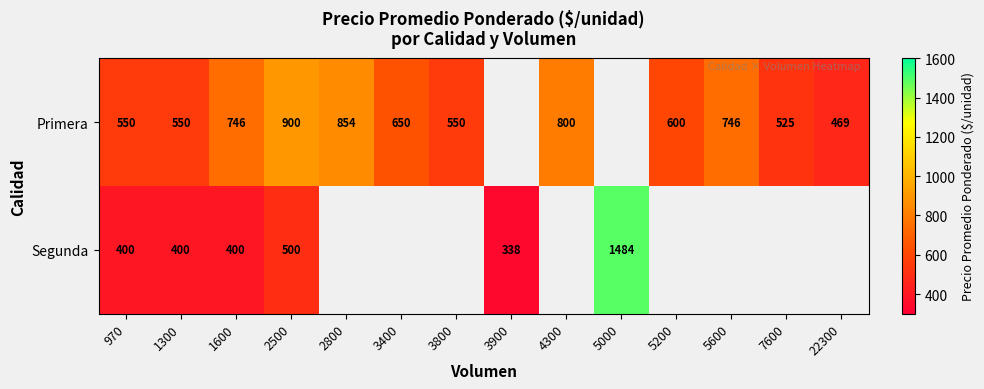

What is the sum of the Primera values at 5200 and 22300?

1069